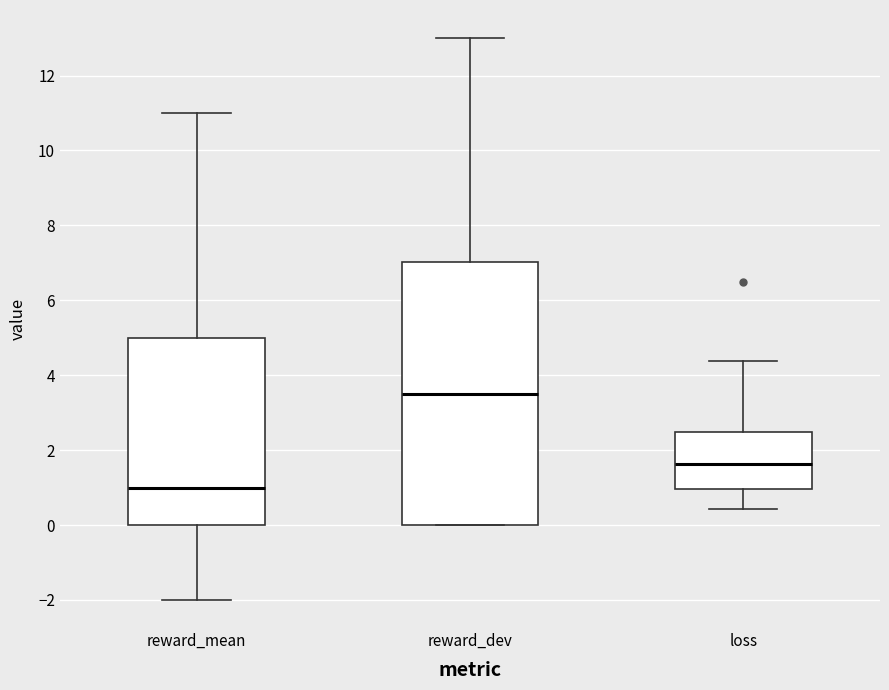

Reading left to right, transcribe this box plot: for each box, give where its median line is, the range the box spans, and where its two whiskers end, as read against the y-axis. The values are not printed on the chart, so give them approximately, as read against the axis.

reward_mean: median 1.0, box 0.0 to 5.0, whiskers -2.0 to 11.0
reward_dev: median 3.6, box 0.0 to 7.0, whiskers 0.0 to 13.0
loss: median 1.6, box 1.0 to 2.4, whiskers 0.4 to 4.4